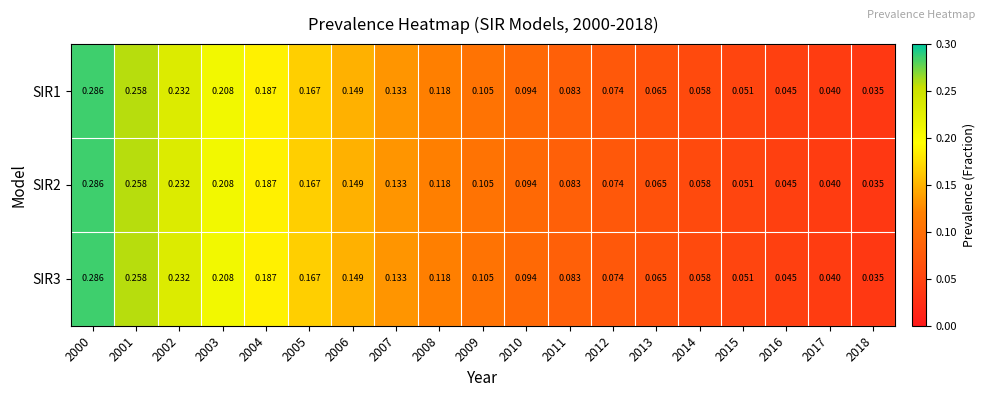

Is the value of SIR2 at 2018 greater than the value of SIR3 at 2015?

No